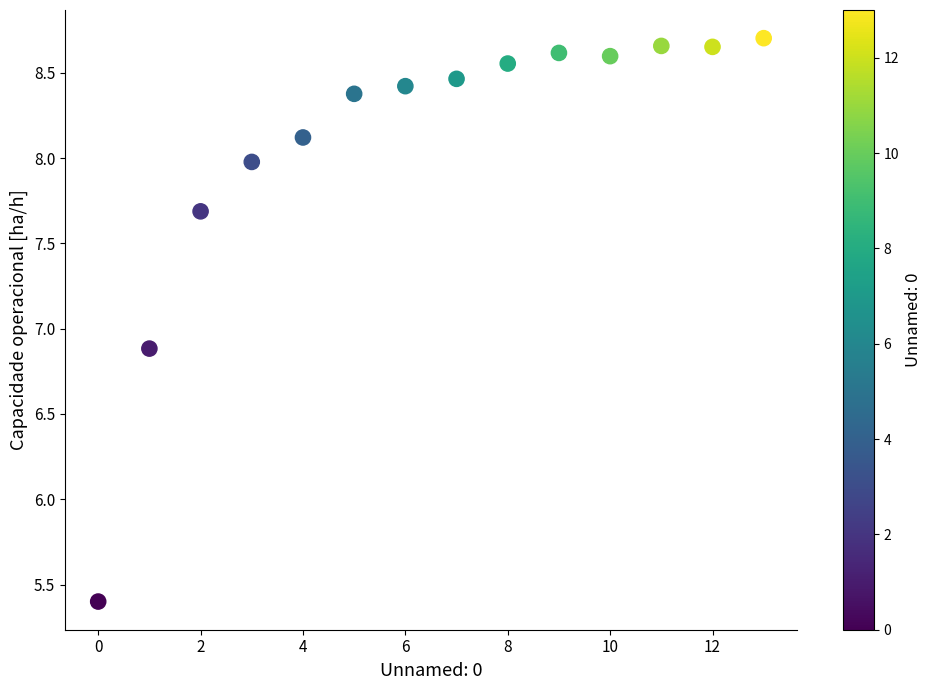

What Y value in the scatter plot is closest to 7?

6.9